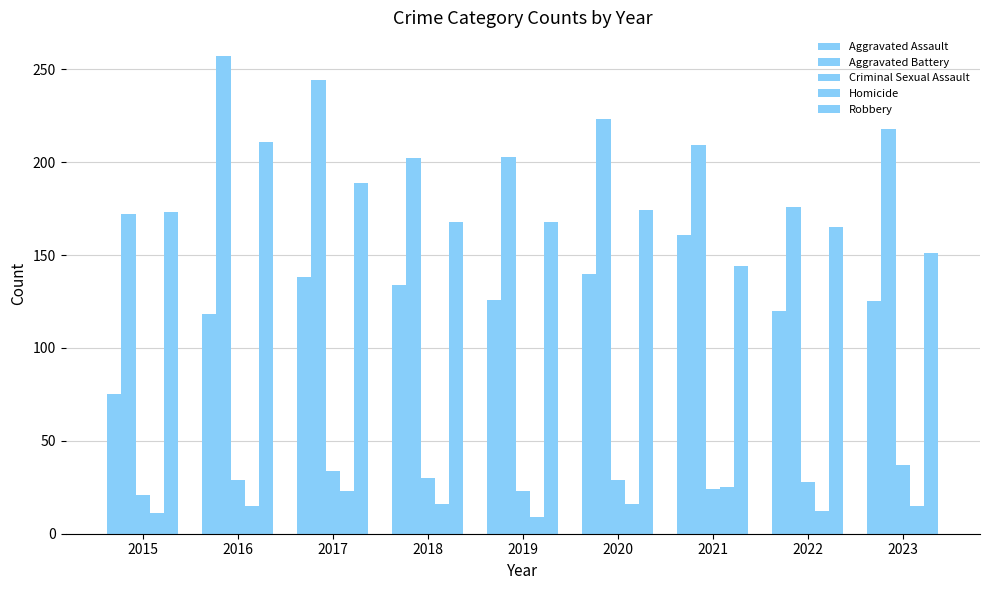

How many bars are there in each group?

5